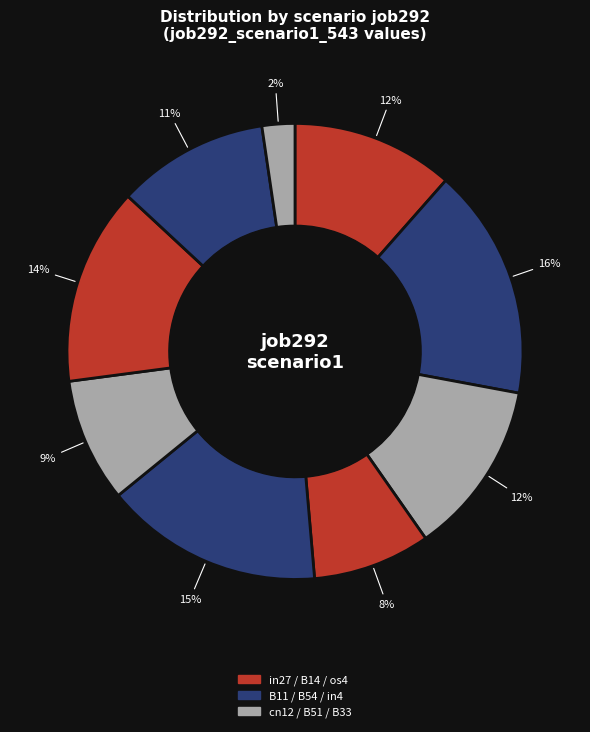

How many segments does this pie chart have?

9